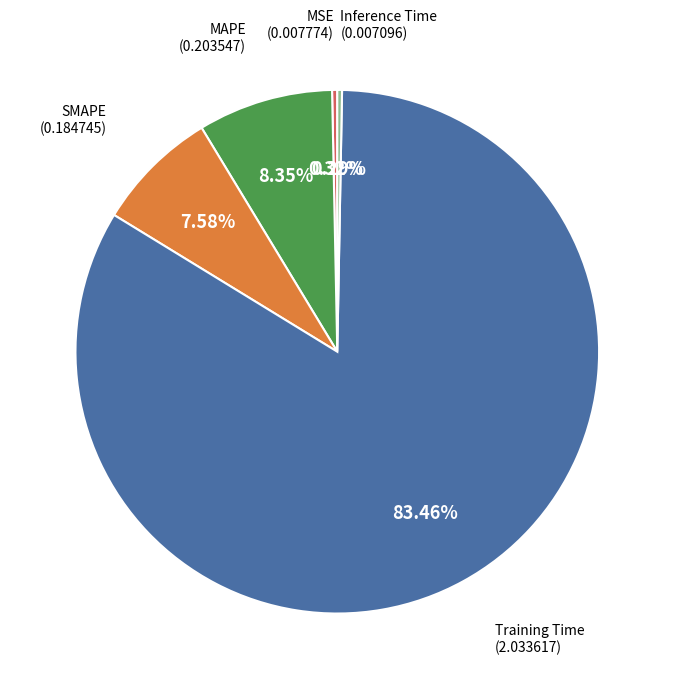

Is there any slice that represents more than half of the pie?

Yes